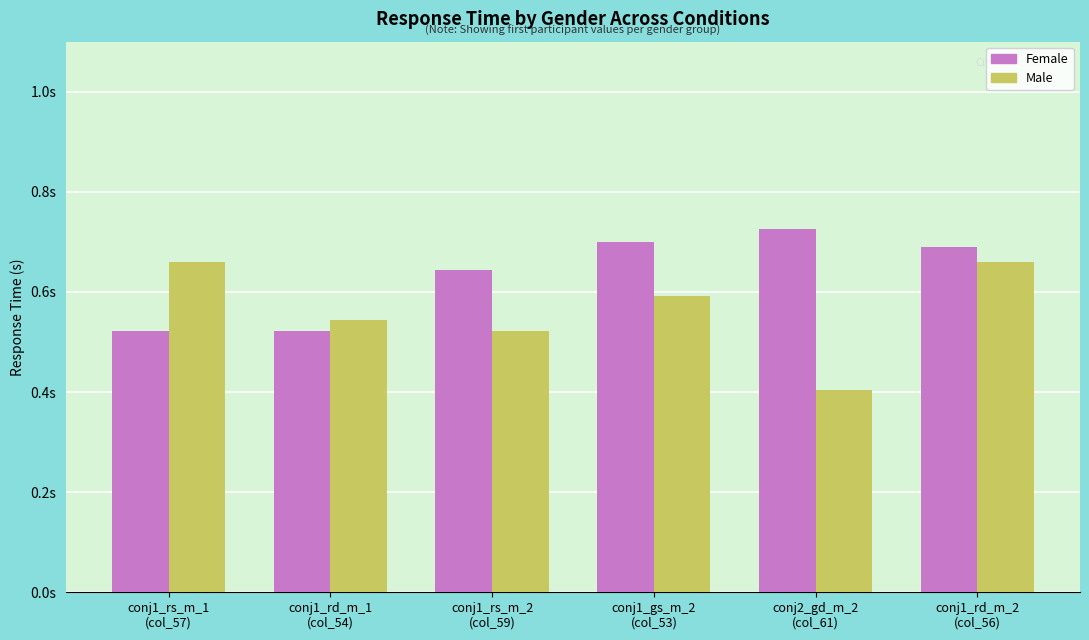

At which label is Female closest to 0?

conj1_rs_m_1
(col_57)